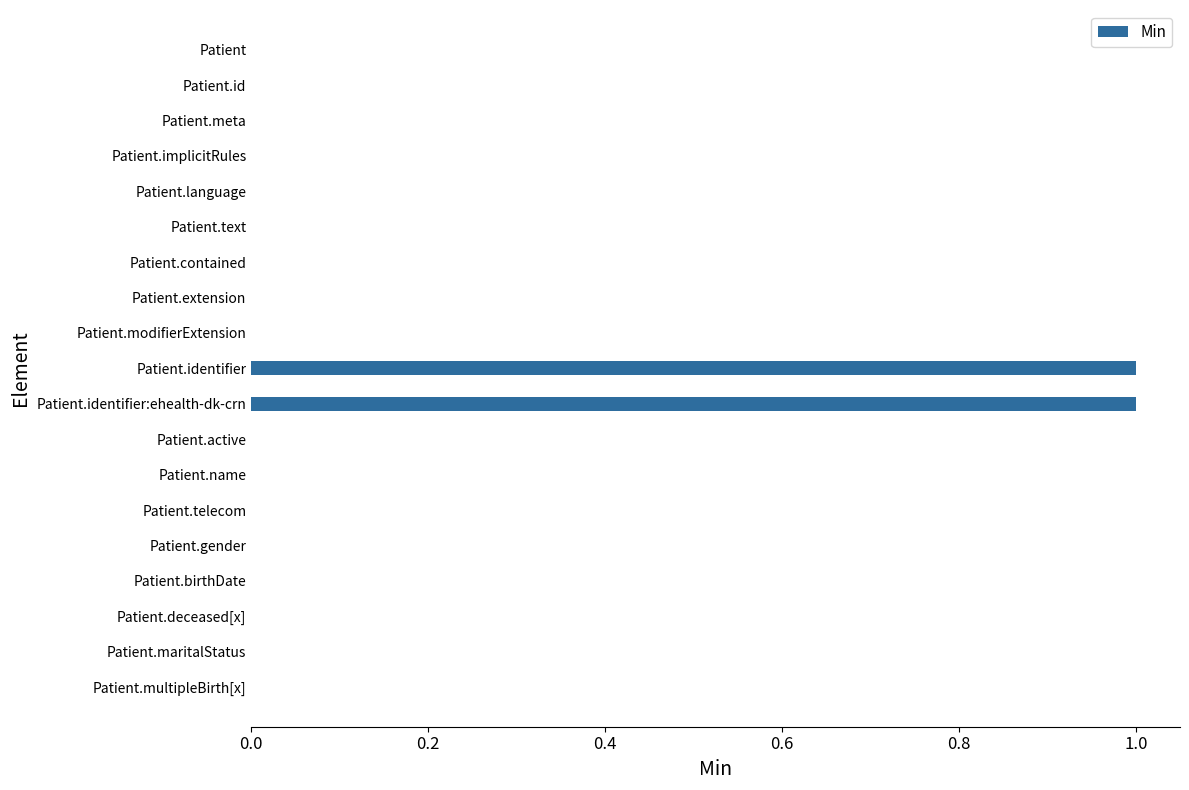

The chart shows a value of 0 at Patient.deceased[x]. True or false?

True